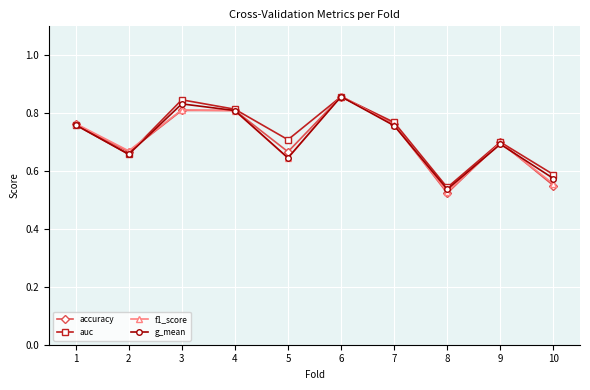

Which category has the highest value in the accuracy series?

6